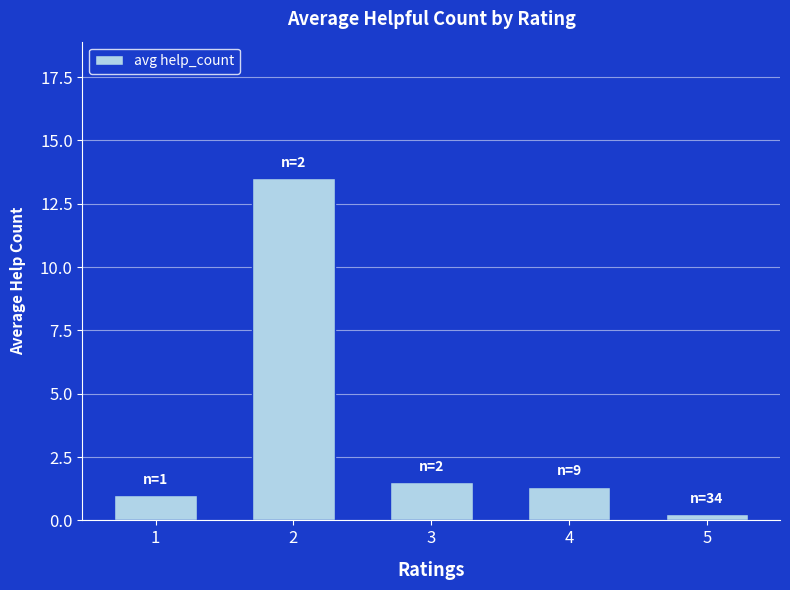

Reading left to right, list all the values displayed in this chart.

1.0	13.5	1.5	1.3	0.2